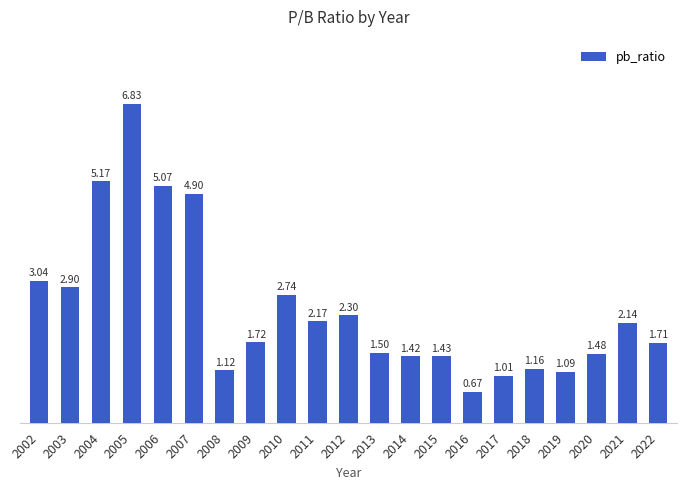

What is the difference between the second highest and second lowest values?

4.2